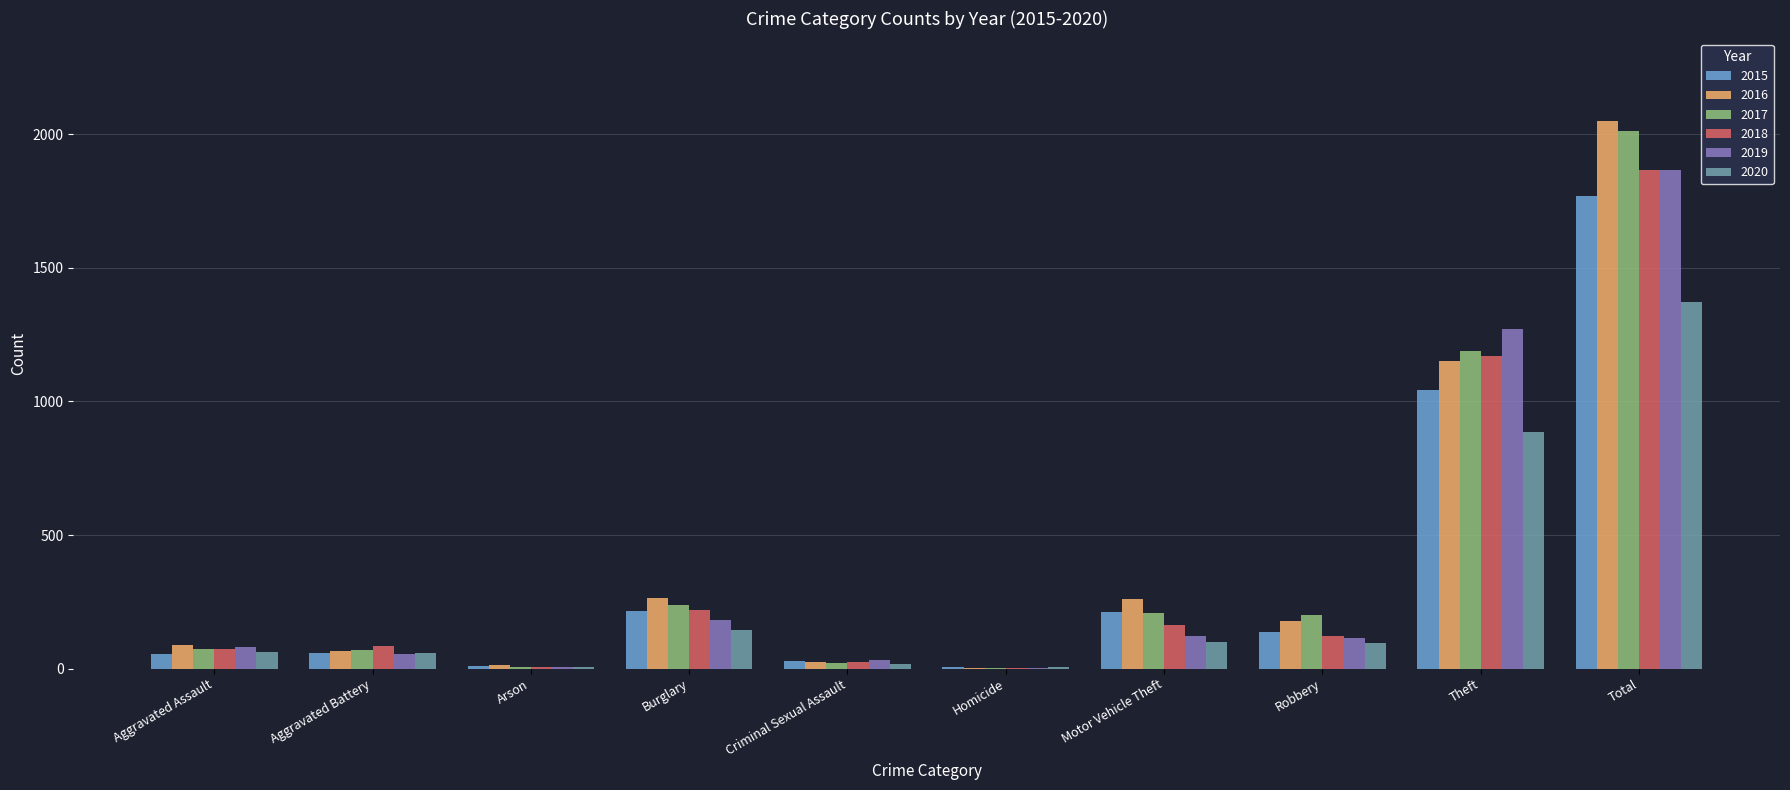

What is the spread (max minus min) of values at Burglary?

120